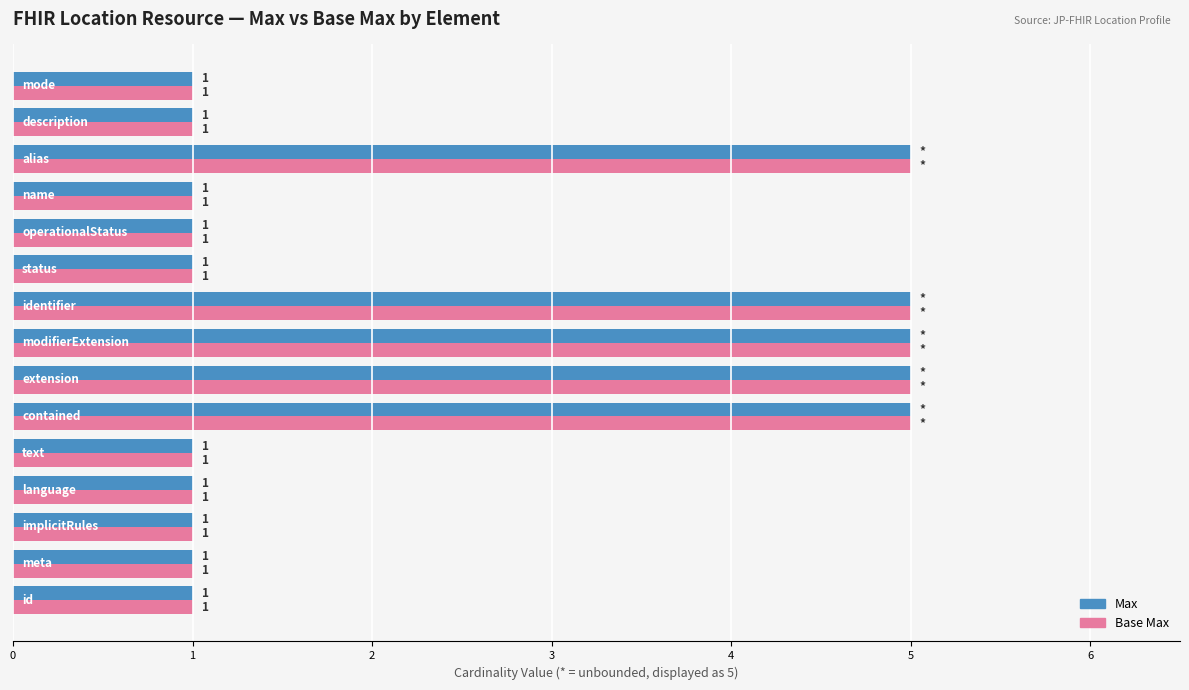

How many Max values are between 1 and 5?

15